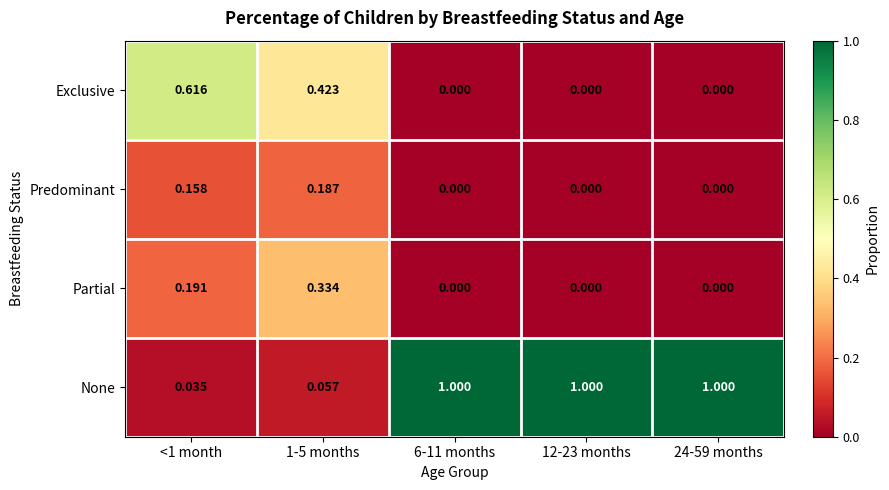

Which series has the largest total across all categories?

None